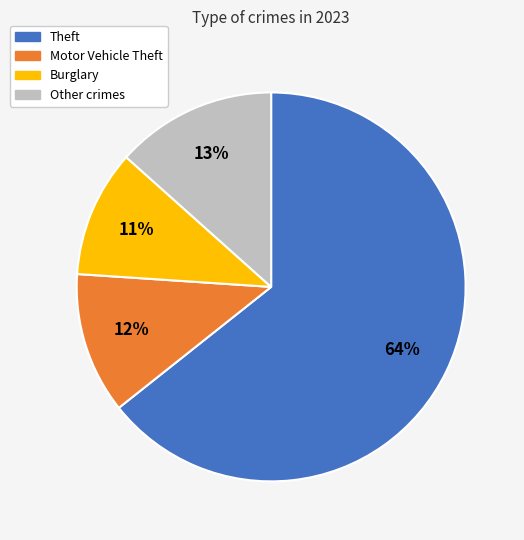

Is there a majority slice in this chart?

Yes